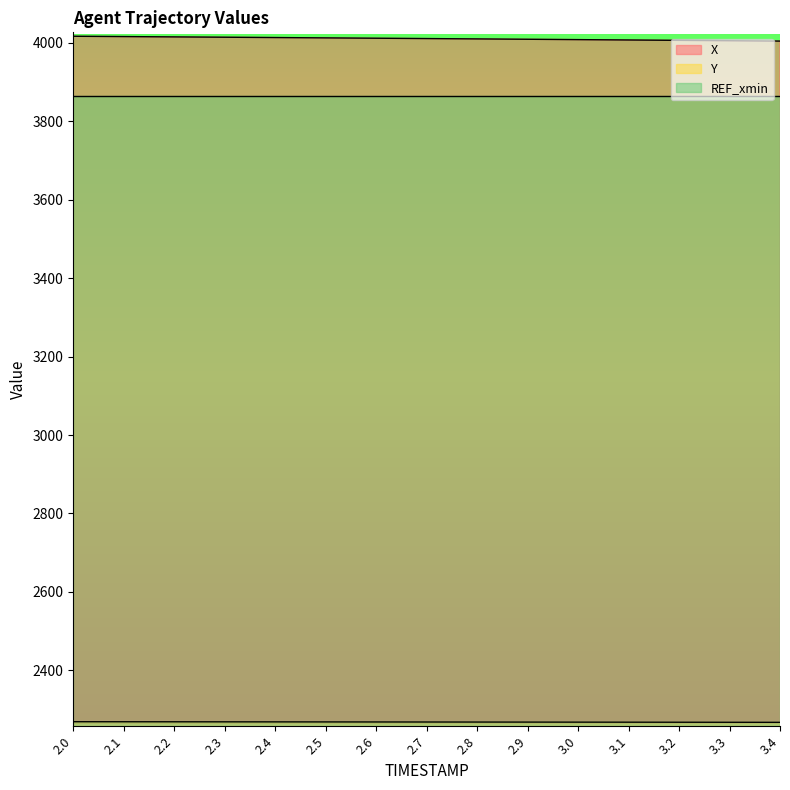

At 2.0, list the series in order from largest to smallest.

X, REF_xmin, Y